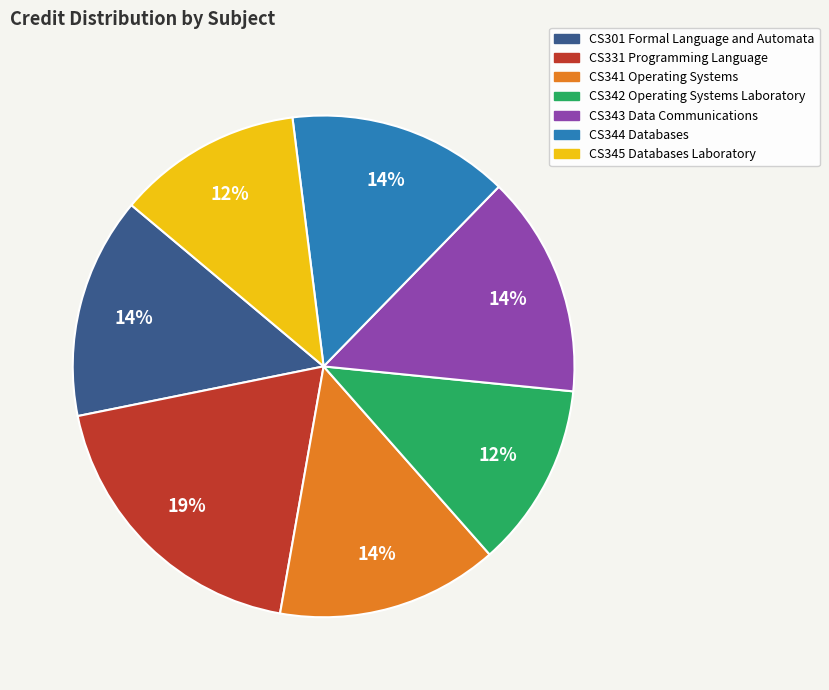

Is the sum of CS341 Operating Systems and CS331 Programming Language greater than half?

No